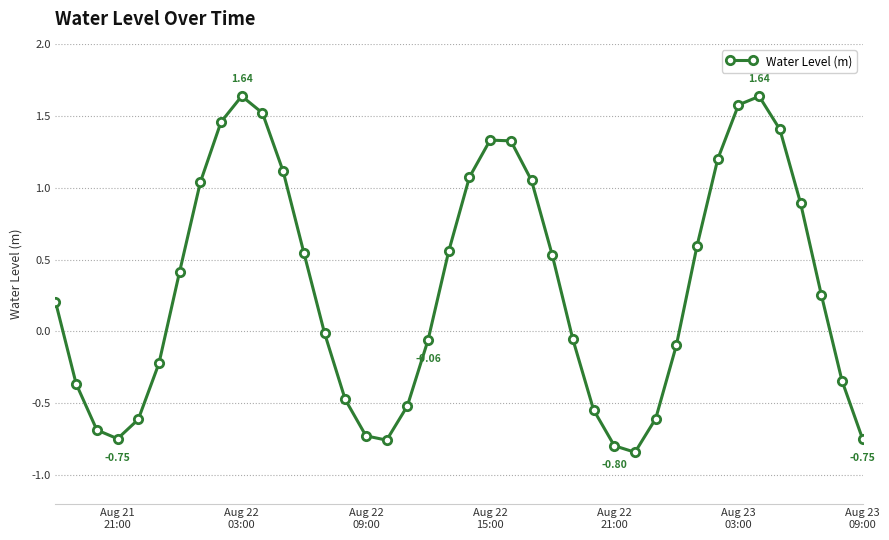

What is the sum of all values?

12.2